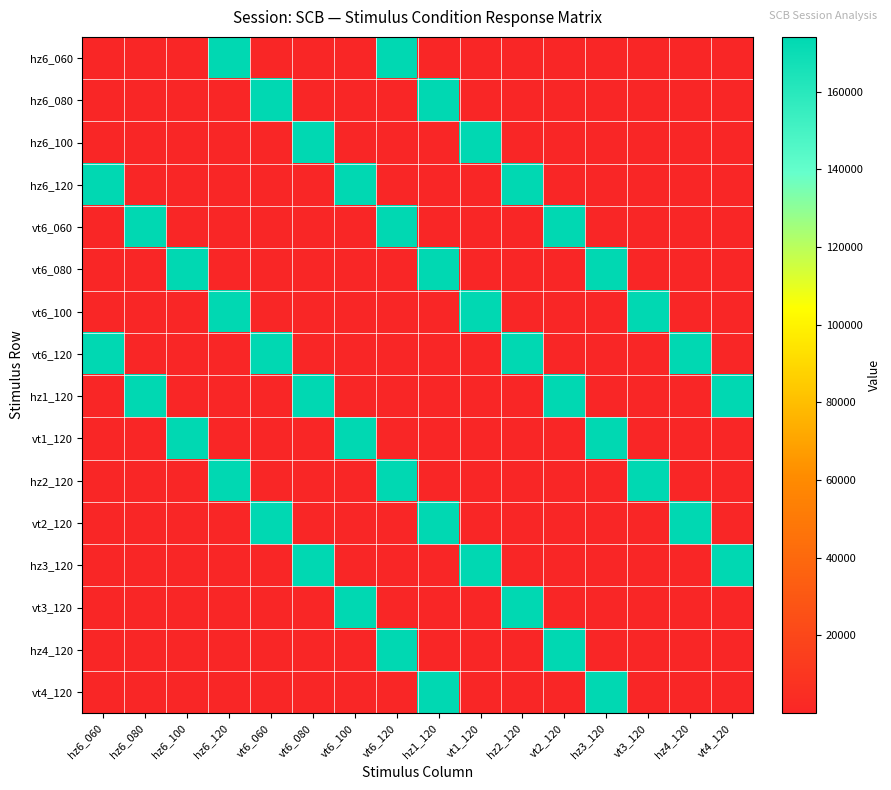

Reading left to right, extract all data points from this chart.

hz6_060: hz6_060=111	hz6_080=87	hz6_100=64	hz6_120=174000	vt6_060=87	vt6_080=64	vt6_100=111	vt6_120=174000	hz1_120=87	vt1_120=64	hz2_120=111	vt2_120=87	hz3_120=64	vt3_120=111	hz4_120=87	vt4_120=64
hz6_080: hz6_060=87	hz6_080=111	hz6_100=87	hz6_120=64	vt6_060=174000	vt6_080=87	vt6_100=64	vt6_120=111	hz1_120=174000	vt1_120=87	hz2_120=64	vt2_120=111	hz3_120=87	vt3_120=64	hz4_120=111	vt4_120=87
hz6_100: hz6_060=64	hz6_080=87	hz6_100=111	hz6_120=87	vt6_060=64	vt6_080=174000	vt6_100=87	vt6_120=64	hz1_120=111	vt1_120=174000	hz2_120=87	vt2_120=64	hz3_120=111	vt3_120=87	hz4_120=64	vt4_120=111
hz6_120: hz6_060=174000	hz6_080=64	hz6_100=87	hz6_120=111	vt6_060=87	vt6_080=64	vt6_100=174000	vt6_120=87	hz1_120=64	vt1_120=111	hz2_120=174000	vt2_120=87	hz3_120=64	vt3_120=111	hz4_120=87	vt4_120=64
vt6_060: hz6_060=87	hz6_080=174000	hz6_100=64	hz6_120=87	vt6_060=111	vt6_080=87	vt6_100=64	vt6_120=174000	hz1_120=87	vt1_120=64	hz2_120=111	vt2_120=174000	hz3_120=87	vt3_120=64	hz4_120=111	vt4_120=87
vt6_080: hz6_060=64	hz6_080=87	hz6_100=174000	hz6_120=64	vt6_060=87	vt6_080=111	vt6_100=87	vt6_120=64	hz1_120=174000	vt1_120=87	hz2_120=64	vt2_120=111	hz3_120=174000	vt3_120=87	hz4_120=64	vt4_120=111
vt6_100: hz6_060=111	hz6_080=64	hz6_100=87	hz6_120=174000	vt6_060=64	vt6_080=87	vt6_100=111	vt6_120=87	hz1_120=64	vt1_120=174000	hz2_120=87	vt2_120=64	hz3_120=111	vt3_120=174000	hz4_120=87	vt4_120=64
vt6_120: hz6_060=174000	hz6_080=111	hz6_100=64	hz6_120=87	vt6_060=174000	vt6_080=64	vt6_100=87	vt6_120=111	hz1_120=87	vt1_120=64	hz2_120=174000	vt2_120=87	hz3_120=64	vt3_120=111	hz4_120=174000	vt4_120=87
hz1_120: hz6_060=87	hz6_080=174000	hz6_100=111	hz6_120=64	vt6_060=87	vt6_080=174000	vt6_100=64	vt6_120=87	hz1_120=111	vt1_120=87	hz2_120=64	vt2_120=174000	hz3_120=87	vt3_120=64	hz4_120=111	vt4_120=174000
vt1_120: hz6_060=64	hz6_080=87	hz6_100=174000	hz6_120=111	vt6_060=64	vt6_080=87	vt6_100=174000	vt6_120=64	hz1_120=87	vt1_120=111	hz2_120=87	vt2_120=64	hz3_120=174000	vt3_120=87	hz4_120=64	vt4_120=111
hz2_120: hz6_060=111	hz6_080=64	hz6_100=87	hz6_120=174000	vt6_060=111	vt6_080=64	vt6_100=87	vt6_120=174000	hz1_120=64	vt1_120=87	hz2_120=111	vt2_120=87	hz3_120=64	vt3_120=174000	hz4_120=87	vt4_120=64
vt2_120: hz6_060=87	hz6_080=111	hz6_100=64	hz6_120=87	vt6_060=174000	vt6_080=111	vt6_100=64	vt6_120=87	hz1_120=174000	vt1_120=64	hz2_120=87	vt2_120=111	hz3_120=87	vt3_120=64	hz4_120=174000	vt4_120=87
hz3_120: hz6_060=64	hz6_080=87	hz6_100=111	hz6_120=64	vt6_060=87	vt6_080=174000	vt6_100=111	vt6_120=64	hz1_120=87	vt1_120=174000	hz2_120=64	vt2_120=87	hz3_120=111	vt3_120=87	hz4_120=64	vt4_120=174000
vt3_120: hz6_060=111	hz6_080=64	hz6_100=87	hz6_120=111	vt6_060=64	vt6_080=87	vt6_100=174000	vt6_120=111	hz1_120=64	vt1_120=87	hz2_120=174000	vt2_120=64	hz3_120=87	vt3_120=111	hz4_120=87	vt4_120=64
hz4_120: hz6_060=87	hz6_080=111	hz6_100=64	hz6_120=87	vt6_060=111	vt6_080=64	vt6_100=87	vt6_120=174000	hz1_120=111	vt1_120=64	hz2_120=87	vt2_120=174000	hz3_120=64	vt3_120=87	hz4_120=111	vt4_120=87
vt4_120: hz6_060=64	hz6_080=87	hz6_100=111	hz6_120=64	vt6_060=87	vt6_080=111	vt6_100=64	vt6_120=87	hz1_120=174000	vt1_120=111	hz2_120=64	vt2_120=87	hz3_120=174000	vt3_120=64	hz4_120=87	vt4_120=111